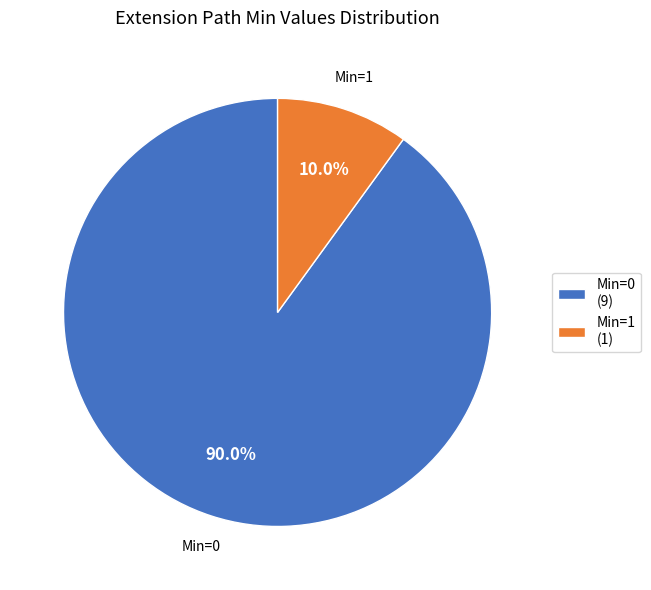

Between Min=1 (1) and Min=0 (9), which is larger?

Min=0 (9)